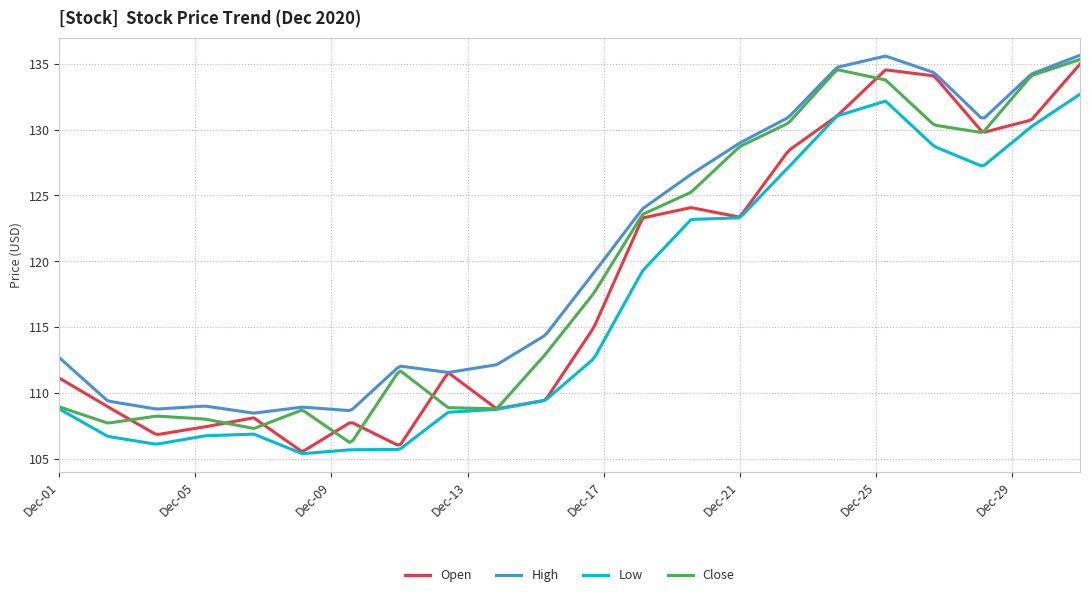

What is the minimum value shown in the chart?

105.4